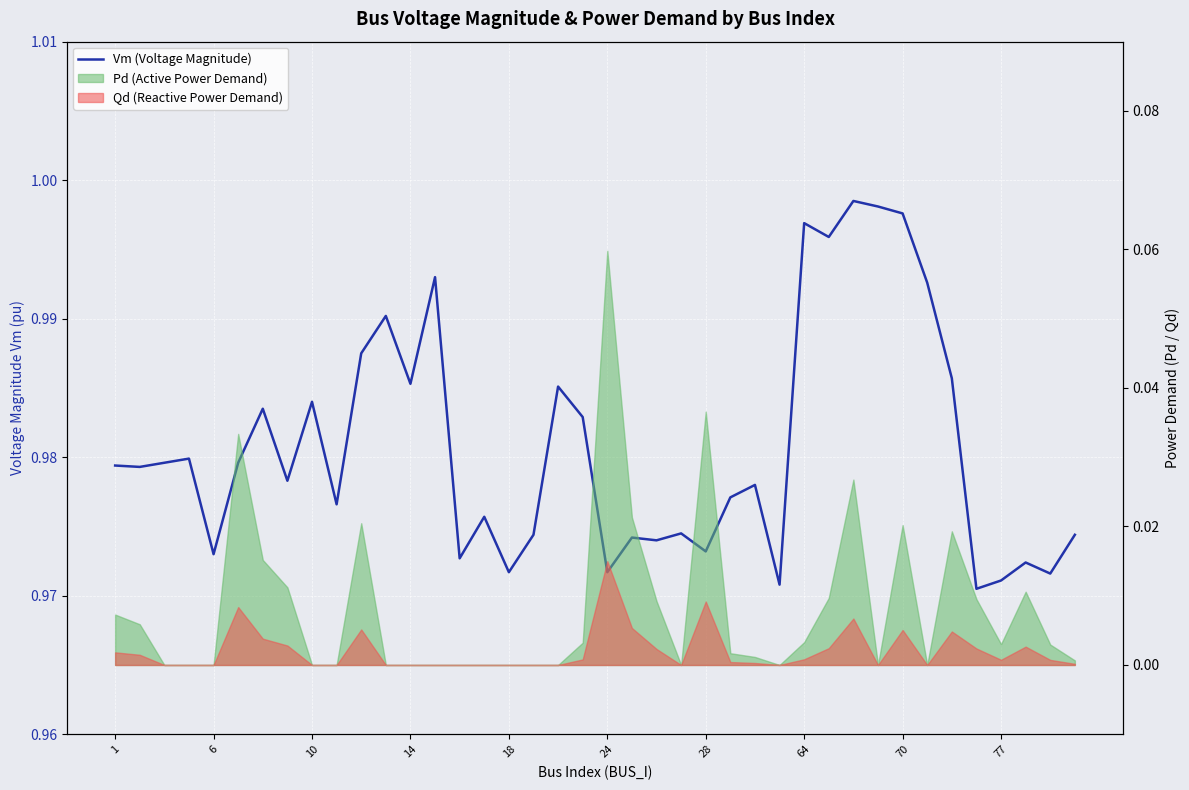

How many points are higher than both their immediate neighbors (excluding endpoints)?

13